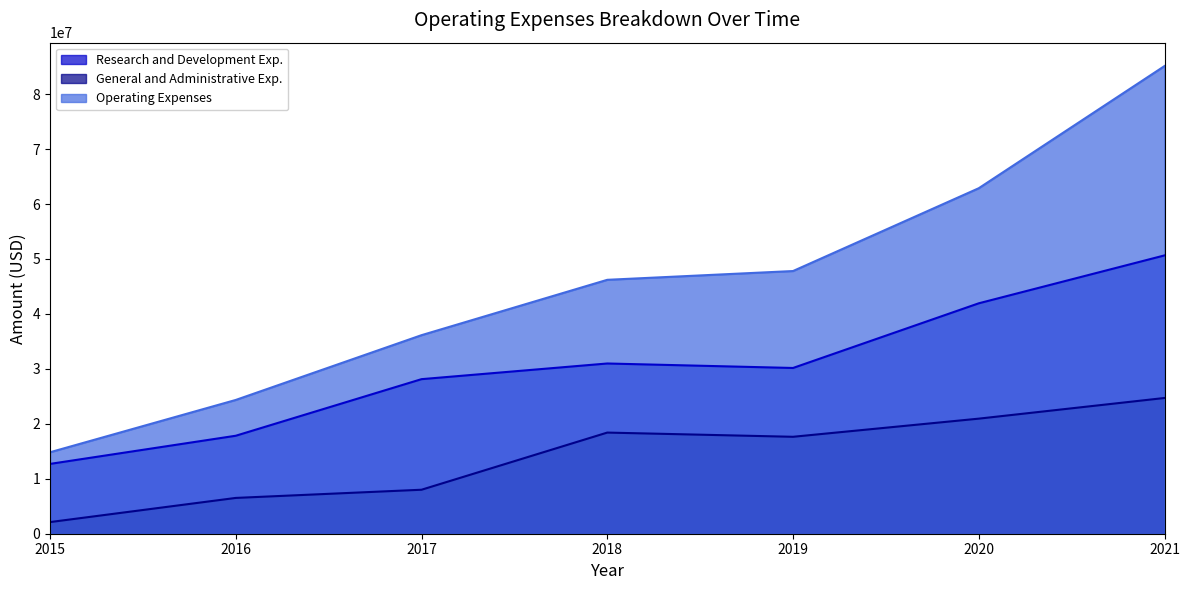

Reading right to left, list all the values displayed in this chart.

Research and Development Exp.: 2021=50647000	2020=41932000	2019=30163000	2018=30979000	2017=28128000	2016=17831000	2015=12706000
General and Administrative Exp.: 2021=24702000	2020=20942000	2019=17640000	2018=18406000	2017=8005000	2016=6515000	2015=2119000
Operating Expenses: 2021=85107000	2020=62874000	2019=47803000	2018=46206000	2017=36133000	2016=24346000	2015=14825000